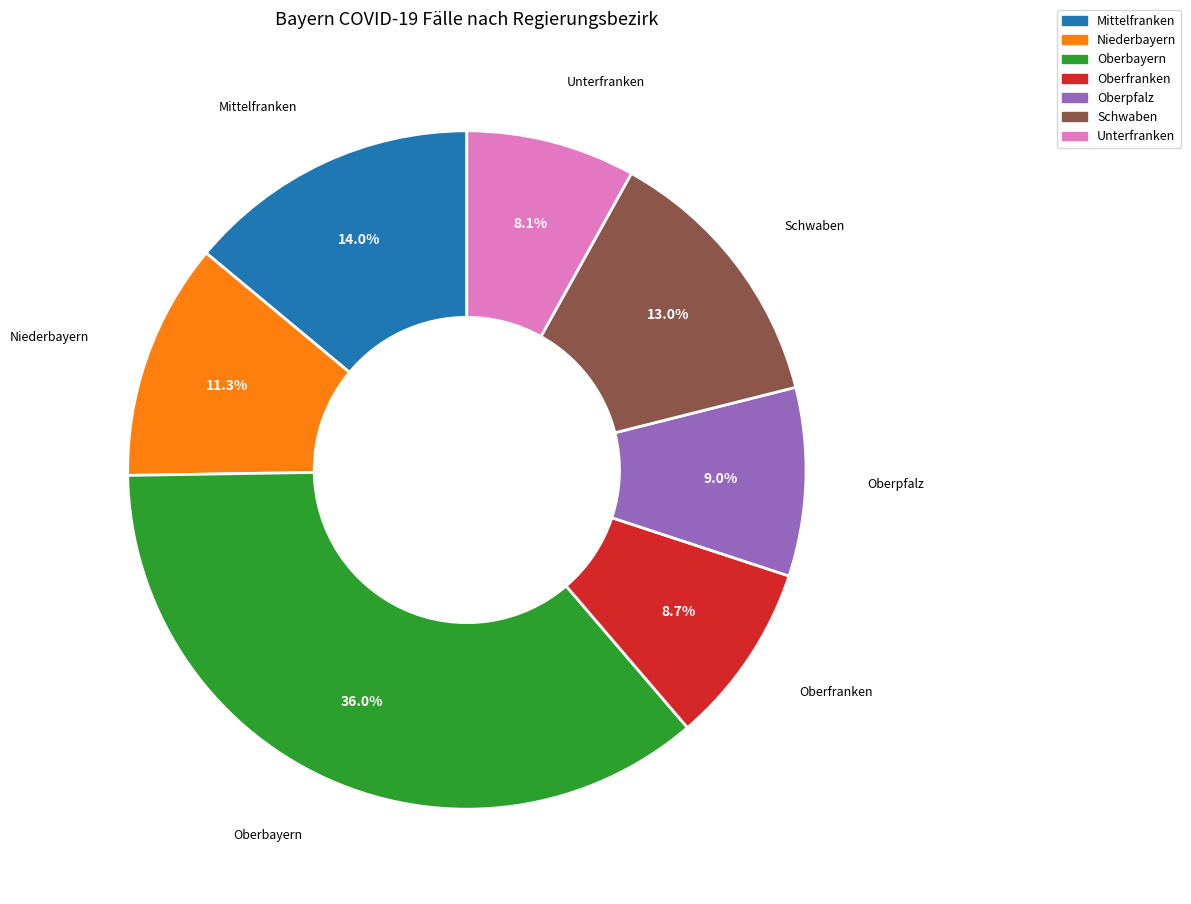

How many segments does this pie chart have?

7